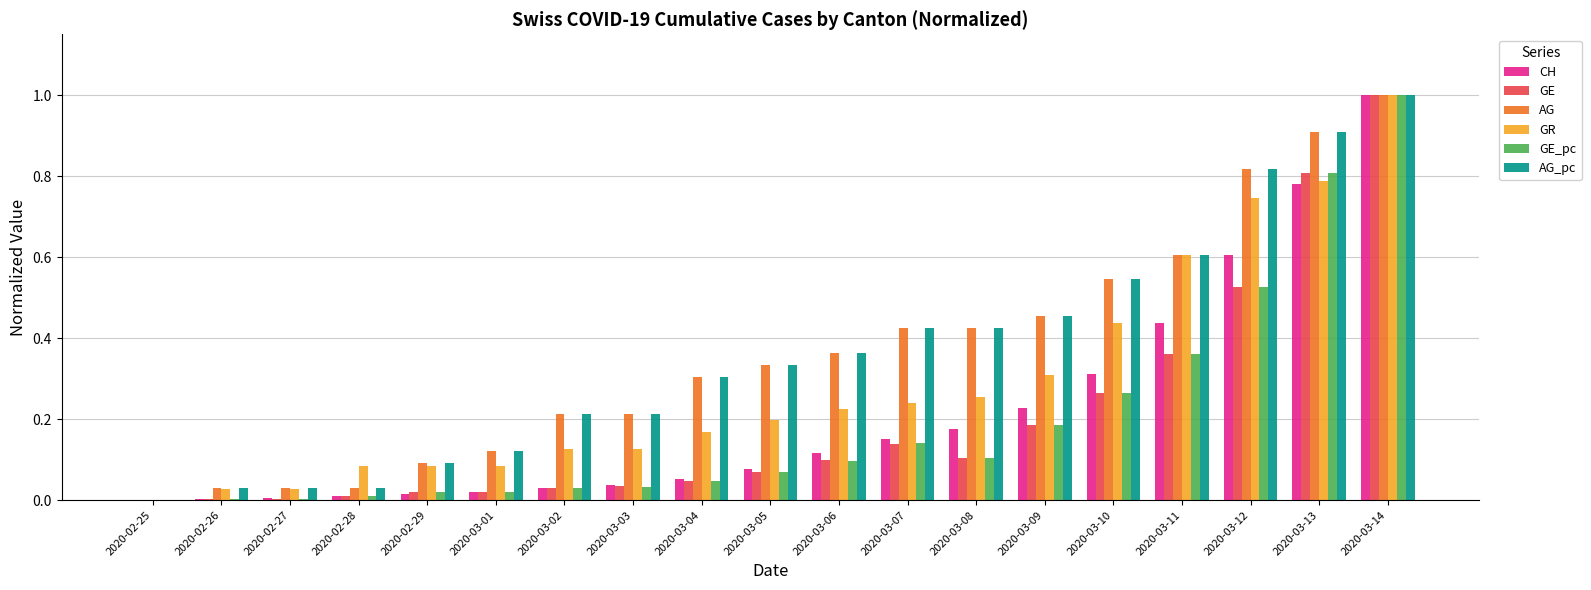

How many groups of bars are there?

19